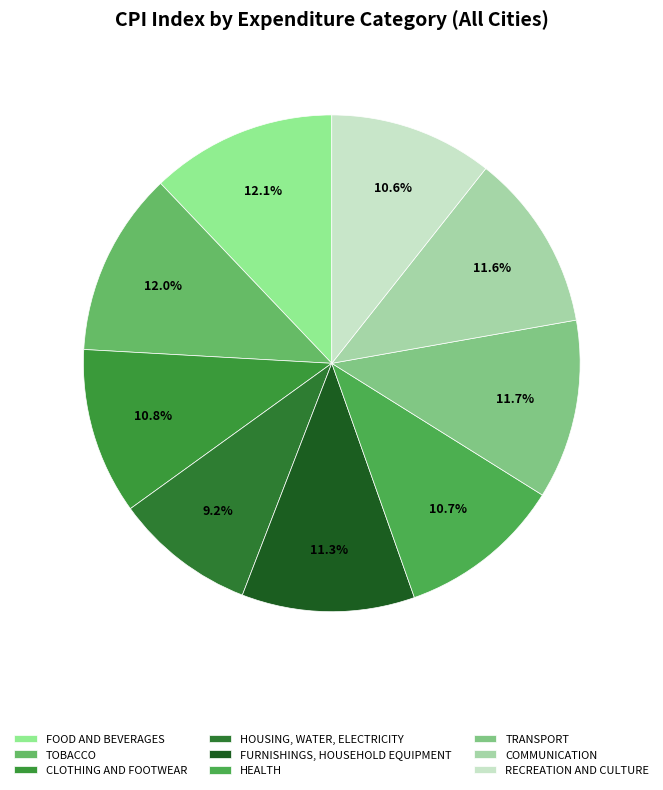

Is it true that HOUSING, WATER, ELECTRICITY is 1% of the pie?

False